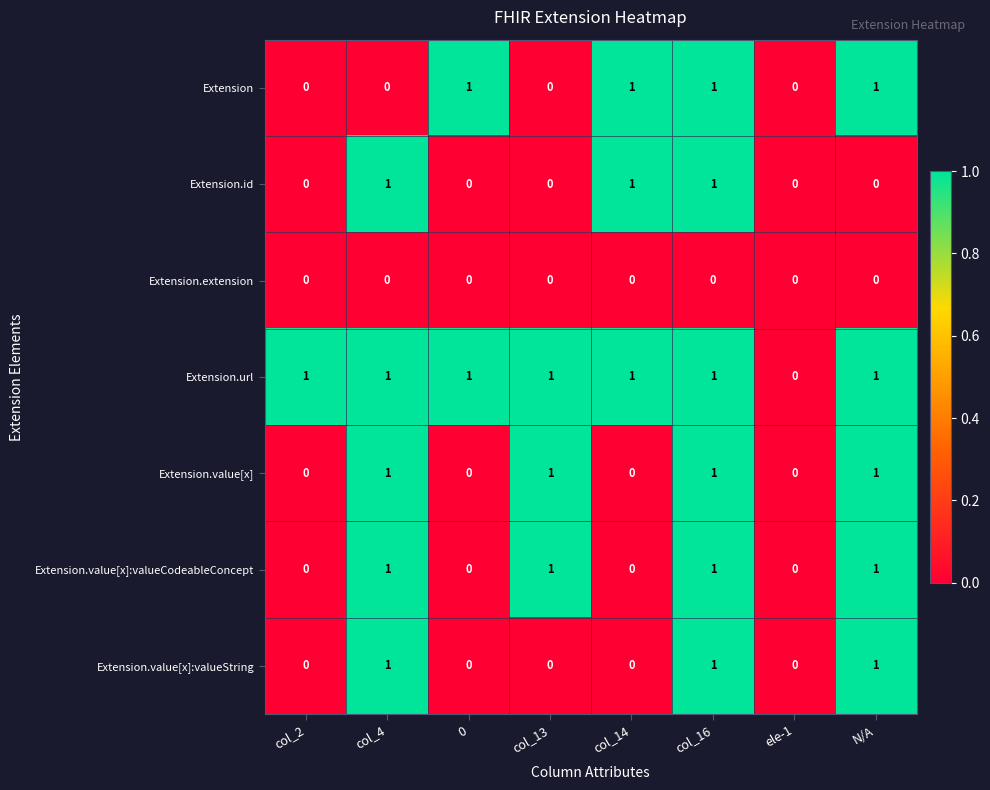

Is it true that Extension.extension equals 0 at N/A?

True